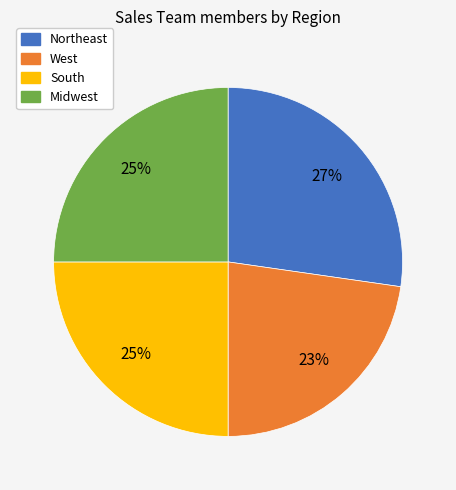

Count the number of slices in the pie.

4